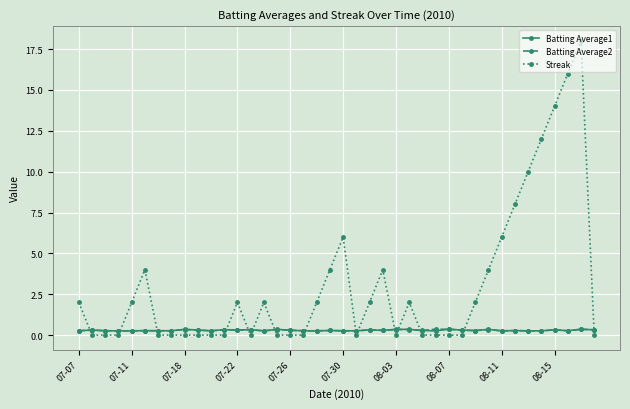

Which series ends up on top after the final intersection of Streak and Batting Average1?

Batting Average1